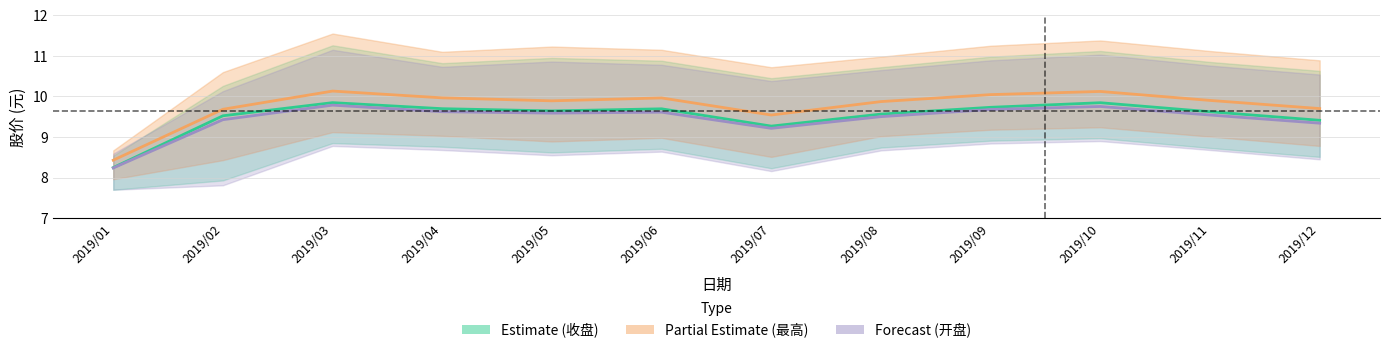

Reading left to right, what are all the values shown in this chart?

Estimate (收盘): 8.2	9.5	9.8	9.7	9.6	9.7	9.3	9.6	9.7	9.8	9.6	9.4
Partial Estimate (最高): 8.4	9.7	10.1	10.0	9.9	10.0	9.5	9.9	10.0	10.1	9.9	9.7
Forecast (开盘): 8.2	9.4	9.8	9.6	9.6	9.6	9.2	9.5	9.7	9.8	9.5	9.3